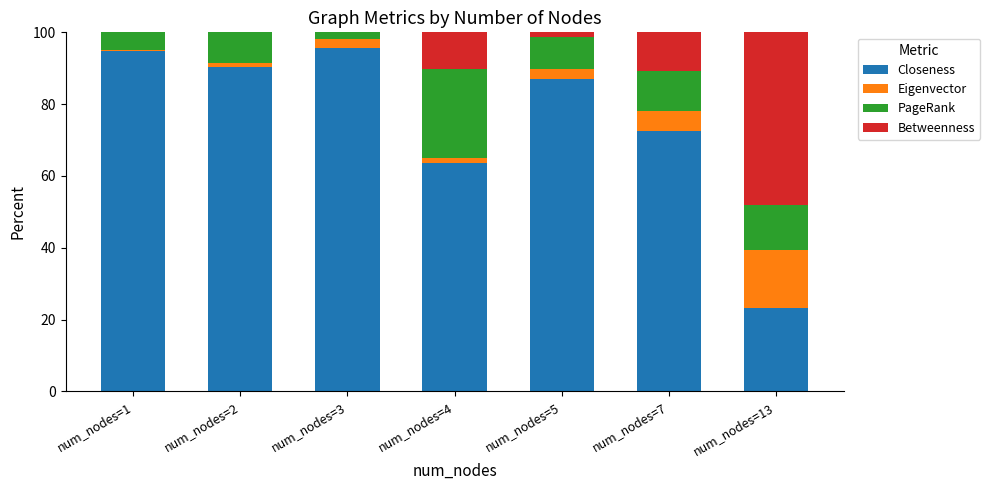

True or false: Closeness has a value of 86.9 at num_nodes=5.

True